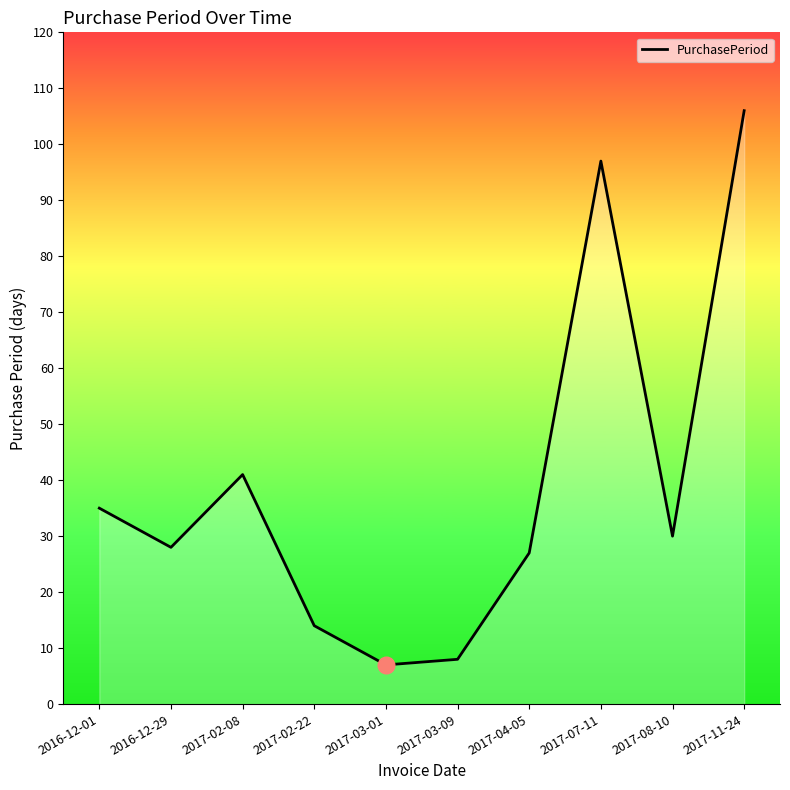

List the labels in order of value, smallest first.

2017-03-01, 2017-03-09, 2017-02-22, 2017-04-05, 2016-12-29, 2017-08-10, 2016-12-01, 2017-02-08, 2017-07-11, 2017-11-24